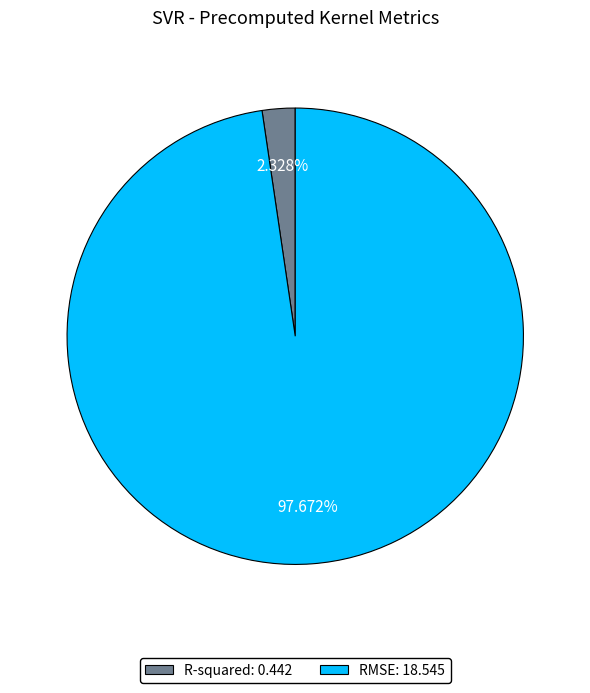

Does R-squared represent more than half of the total?

No